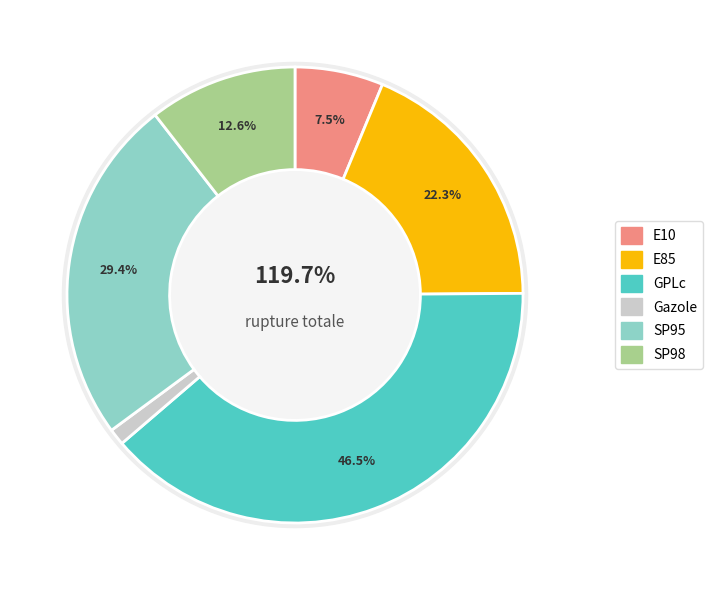

To the nearest percent, what is the difference between the largest and smallest slice percentages?

38%